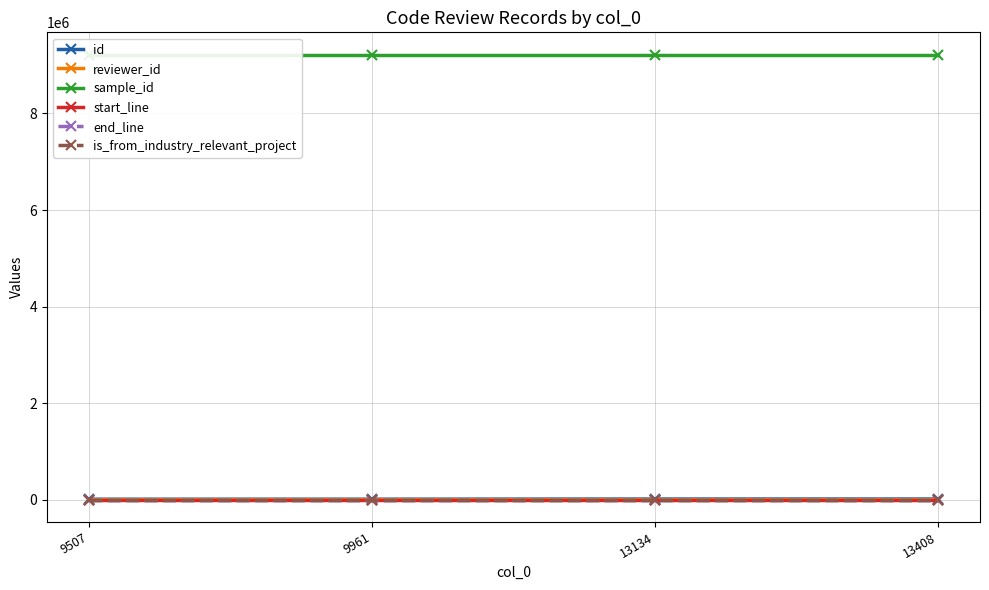

What is the value of the sample_id point at the 3rd from the left?

9220014